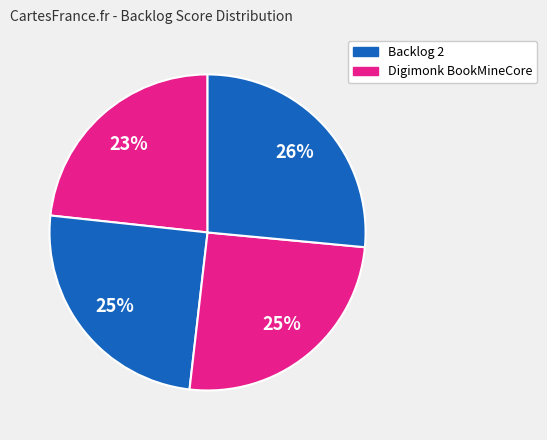

Is there any slice that represents more than half of the pie?

No